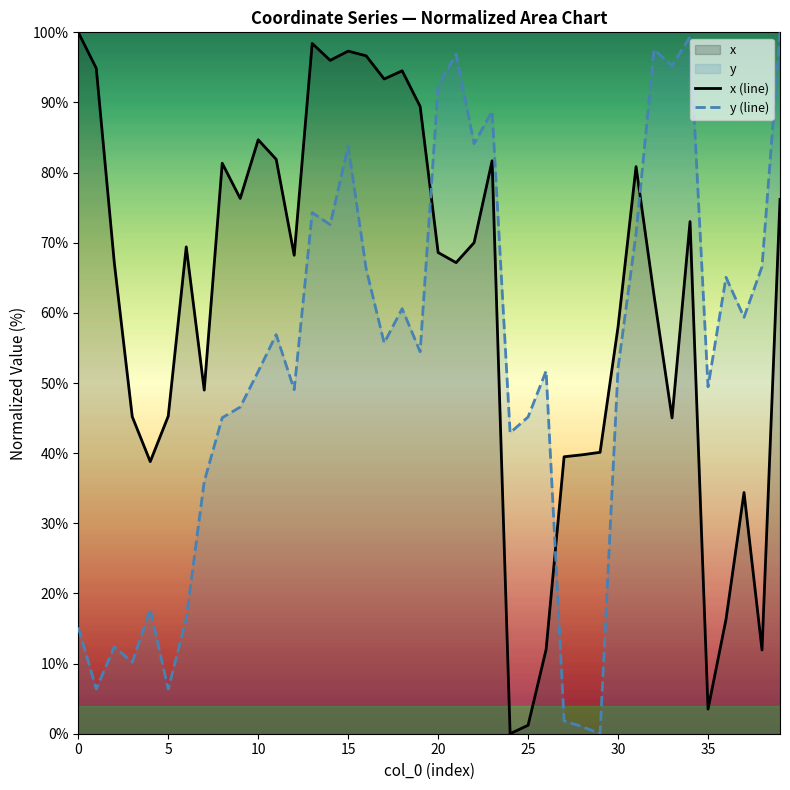

True or false: y (line) has more than 1 points higher than both neighbors.

True